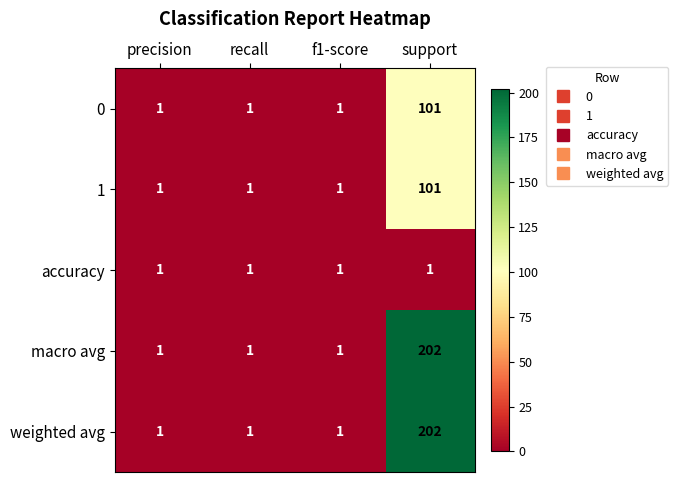

How many data points does each series have?

4